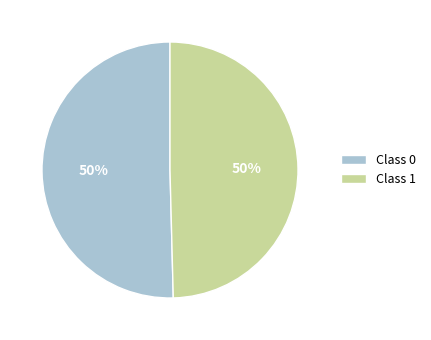

To the nearest percent, what percentage of the pie is Class 1?

50%